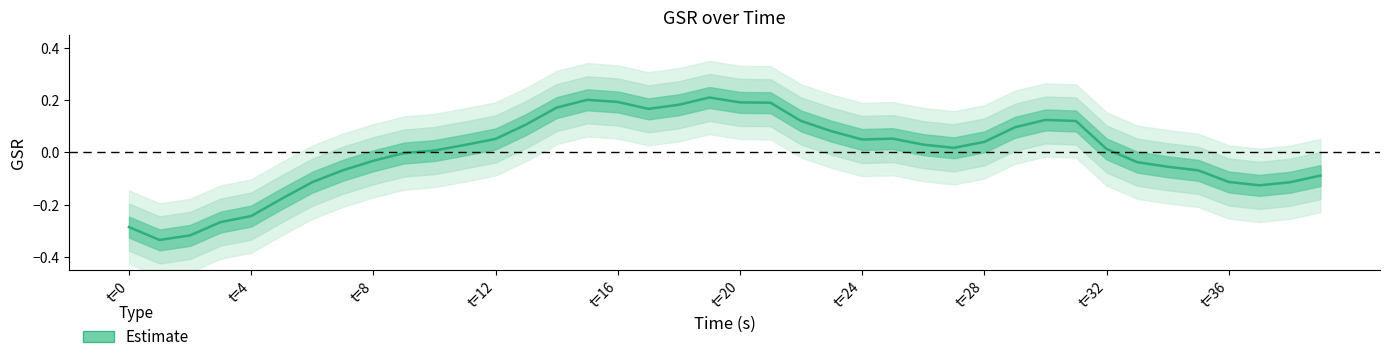

Read the value at 15.

0.2